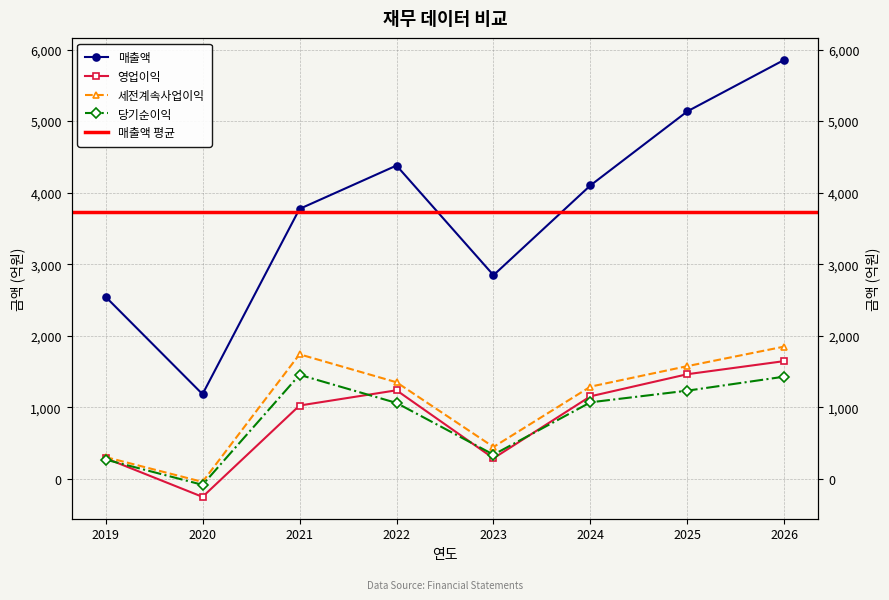

True or false: 당기순이익 has more than 0 interior local peaks.

True